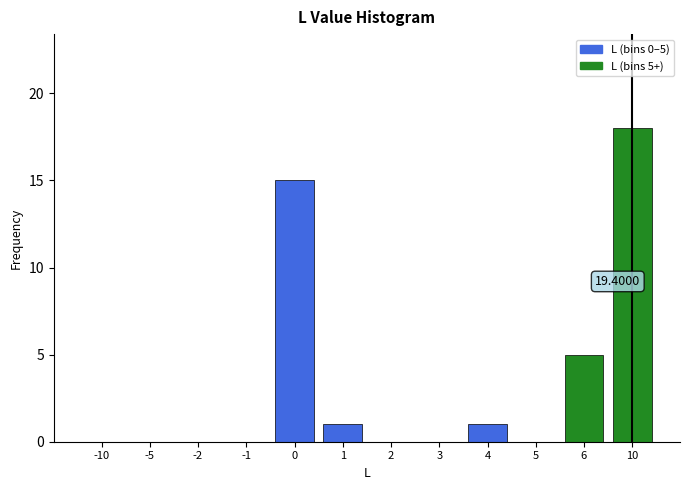

What is the change in value from 4 to 6?

+4